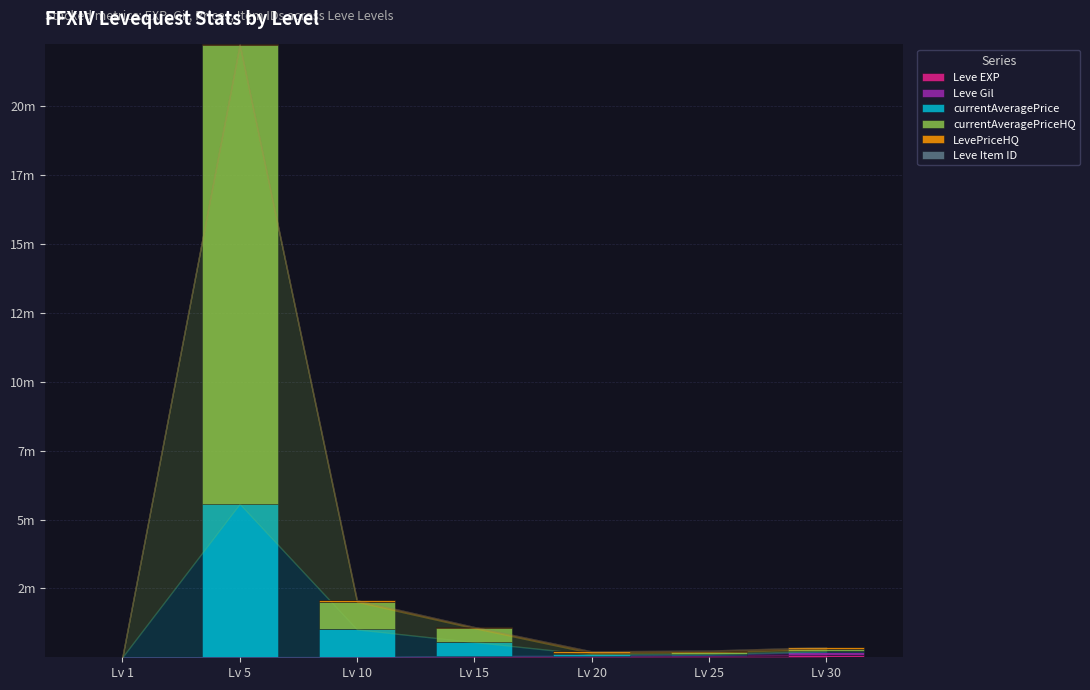

Rank the series at Lv 10 from lowest to highest value.

Leve EXP, Leve Item ID, Leve Gil, LevePriceHQ, currentAveragePrice, currentAveragePriceHQ